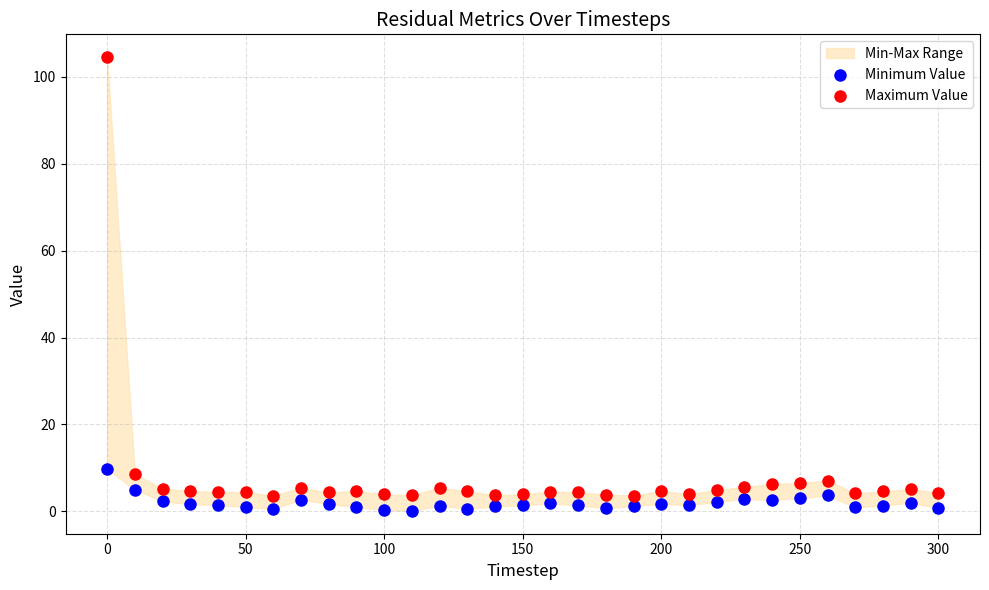

Which series reaches the maximum Y coordinate?

Maximum Value